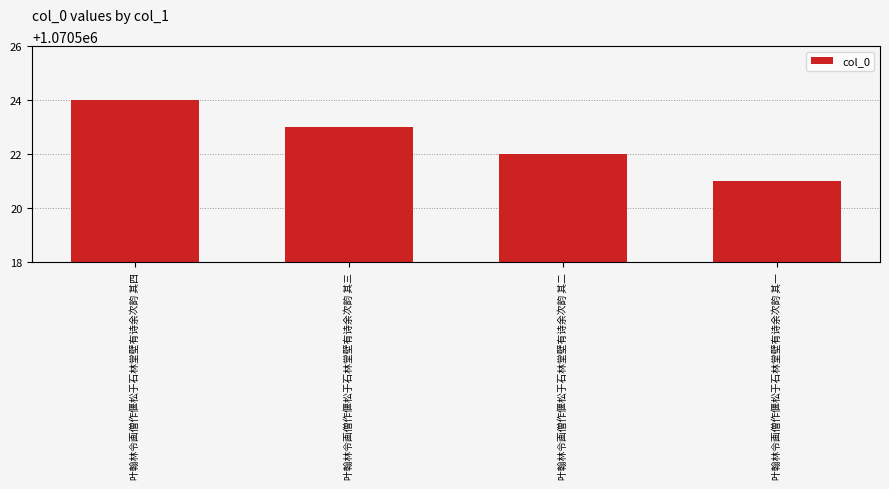

At which label is the value closest to 1070522?

叶翰林令画僧作偃松于石林堂壁有诗余次韵 其二